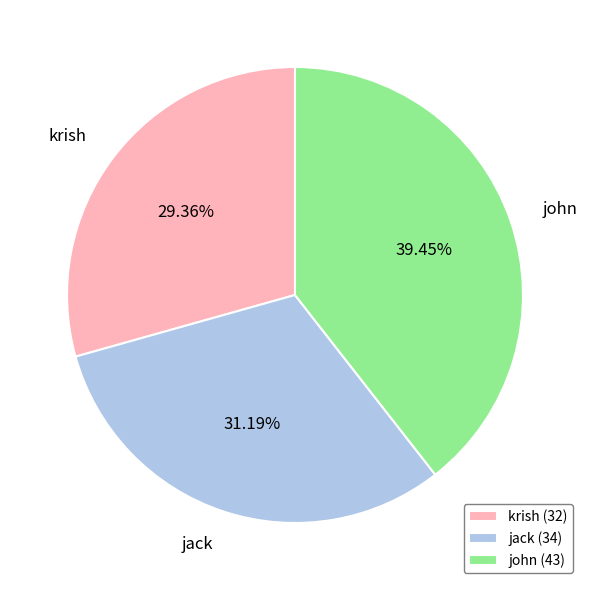

How many segments does this pie chart have?

3